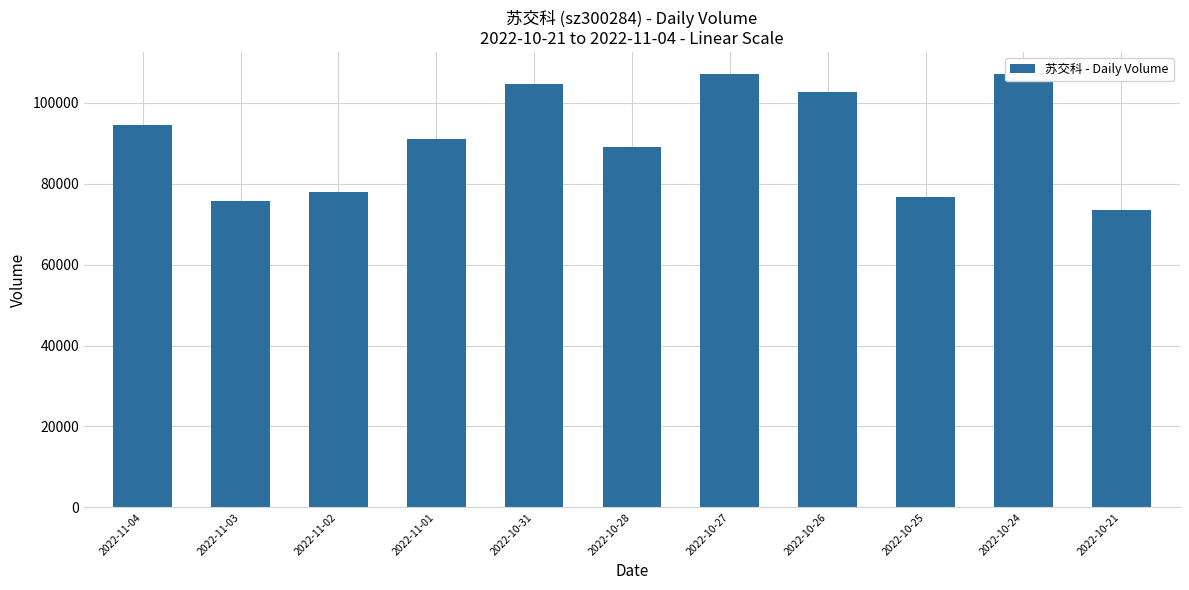

What is the difference between the maximum and minimum values?

33750